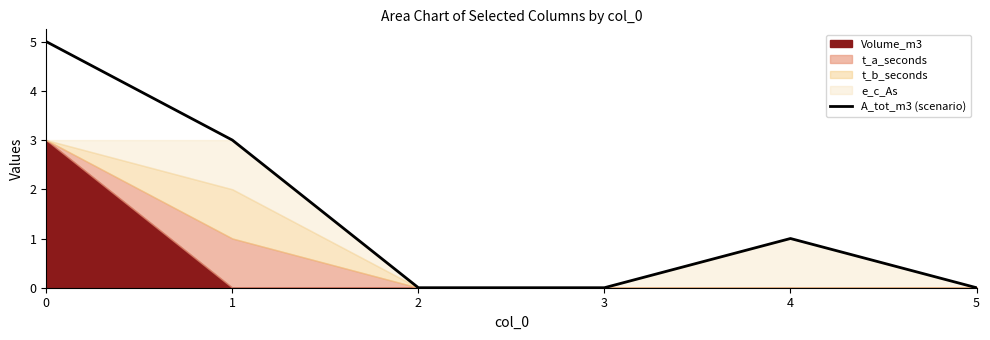

What is the difference between the values at 1 and 2?

3